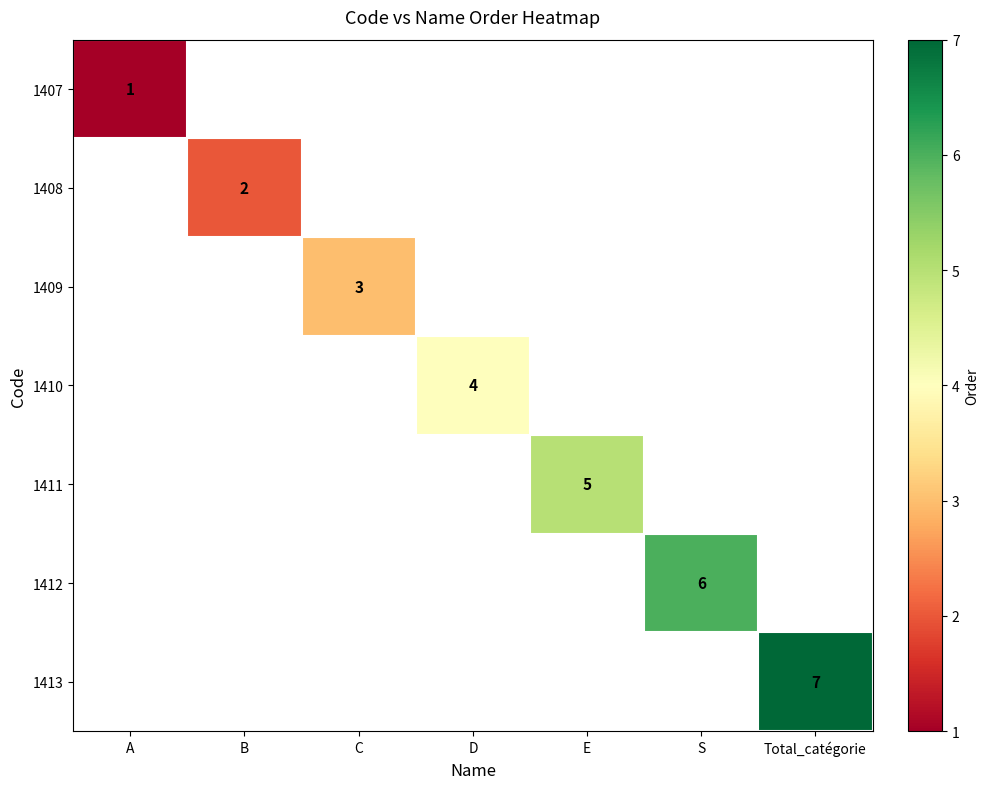

At how many categories does at least one series exceed 6?

1